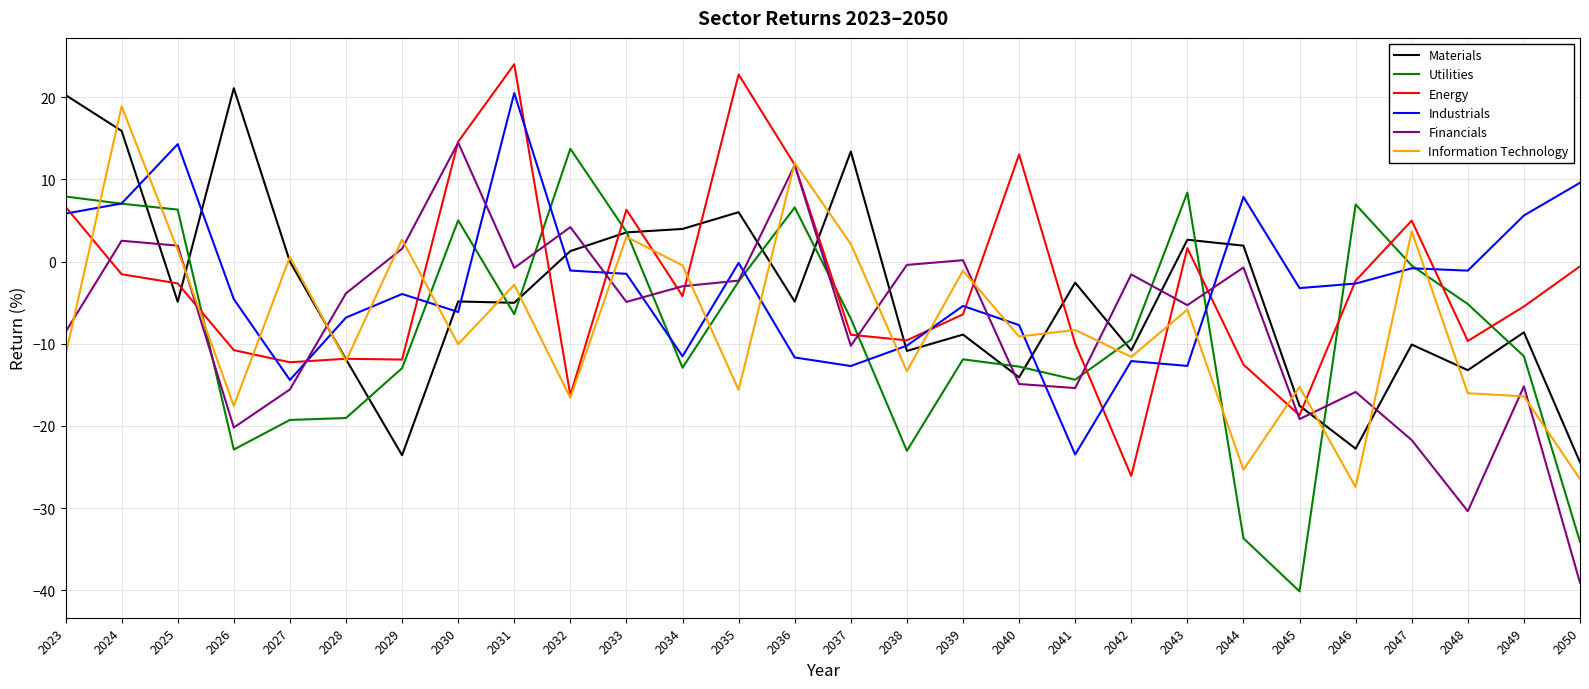

How many values in the Utilities series are below -6?

16